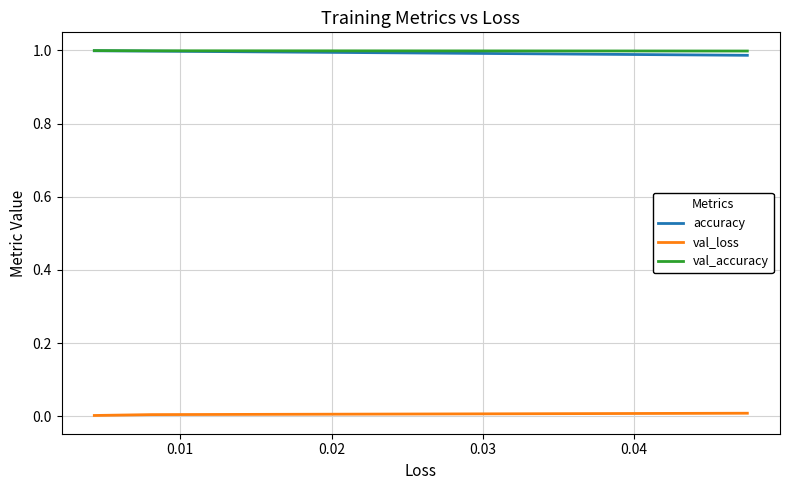

The value of val_accuracy at 0.01 is 1.0. True or false?

True